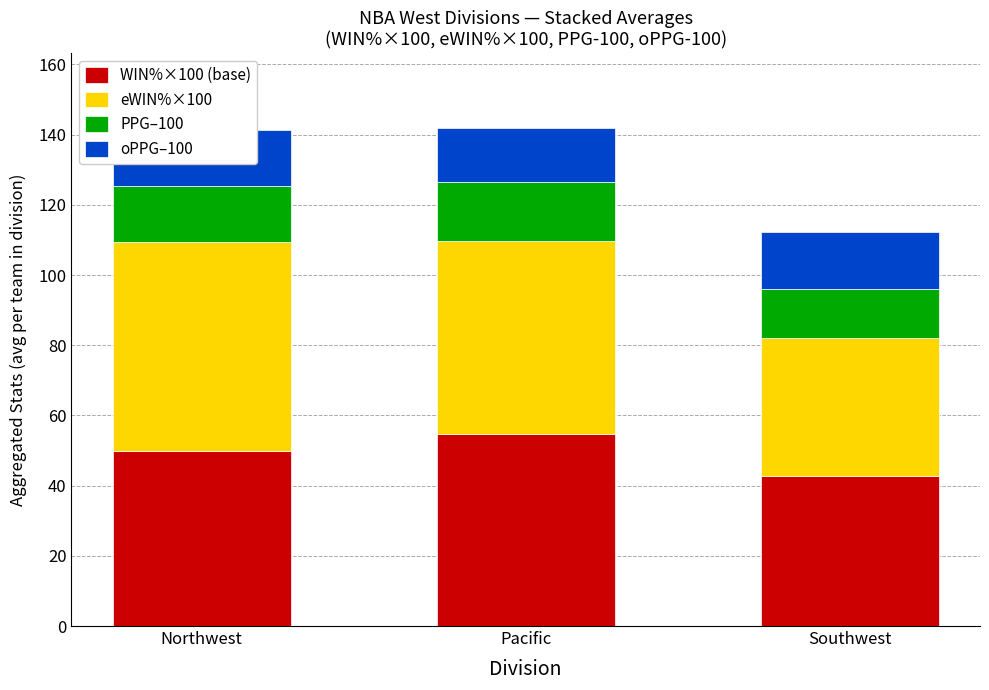

The value of WIN%×100 (base) at Pacific is 17.1. True or false?

False